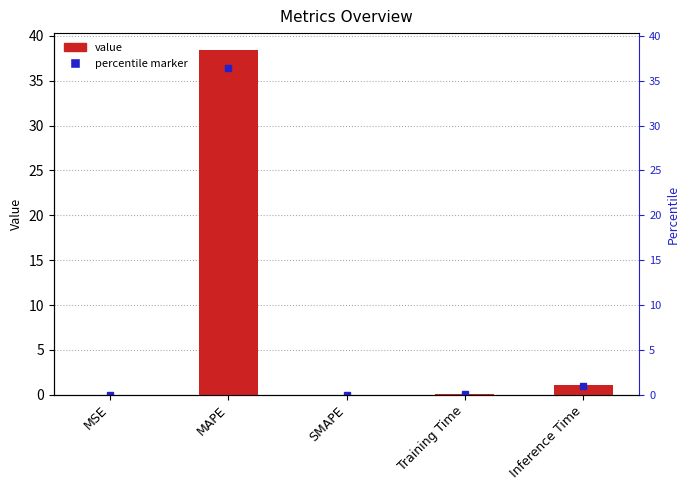

Where is the data nearest to the value 19?

Inference Time